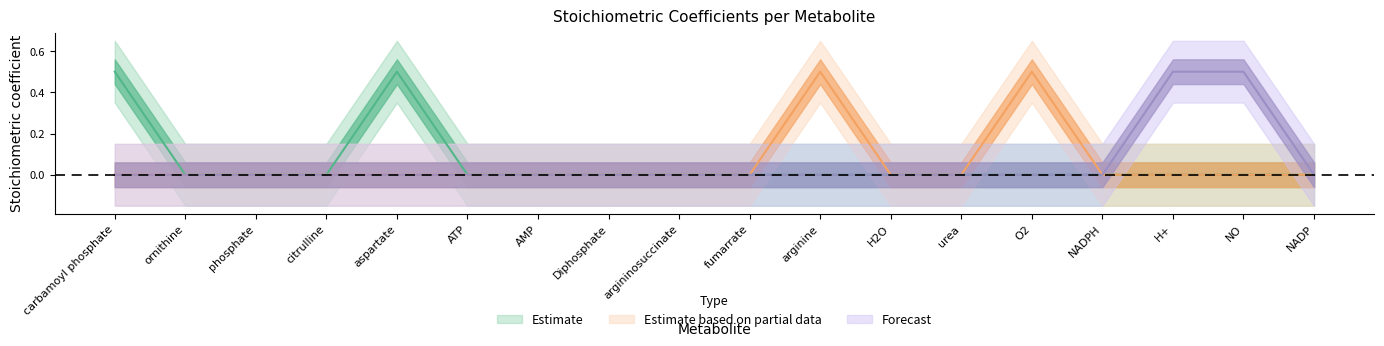

Which category has the lowest value across all series?

ornithine